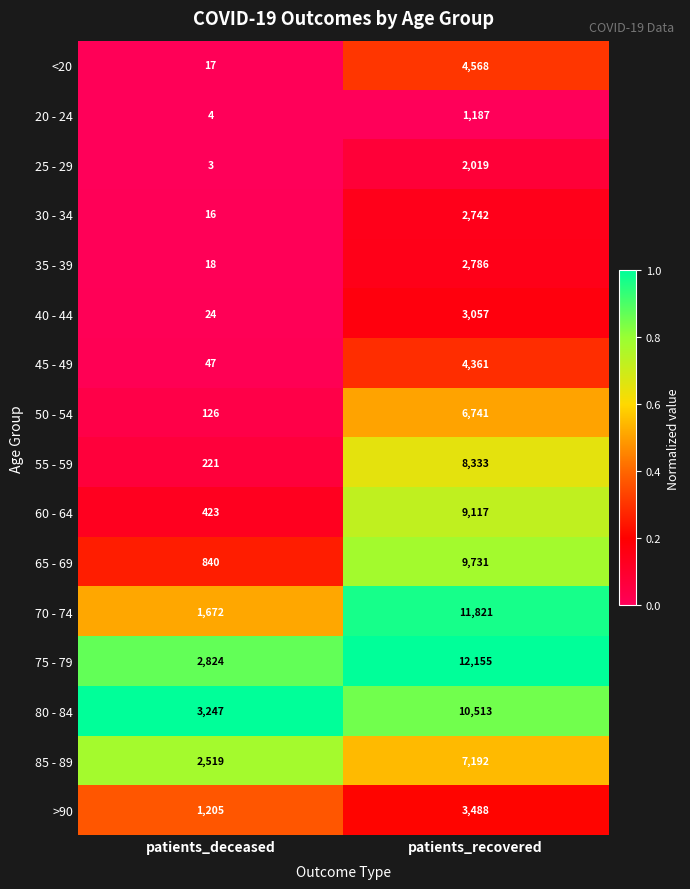

Is the value of 45 - 49 at patients_recovered greater than the value of 70 - 74 at patients_recovered?

No